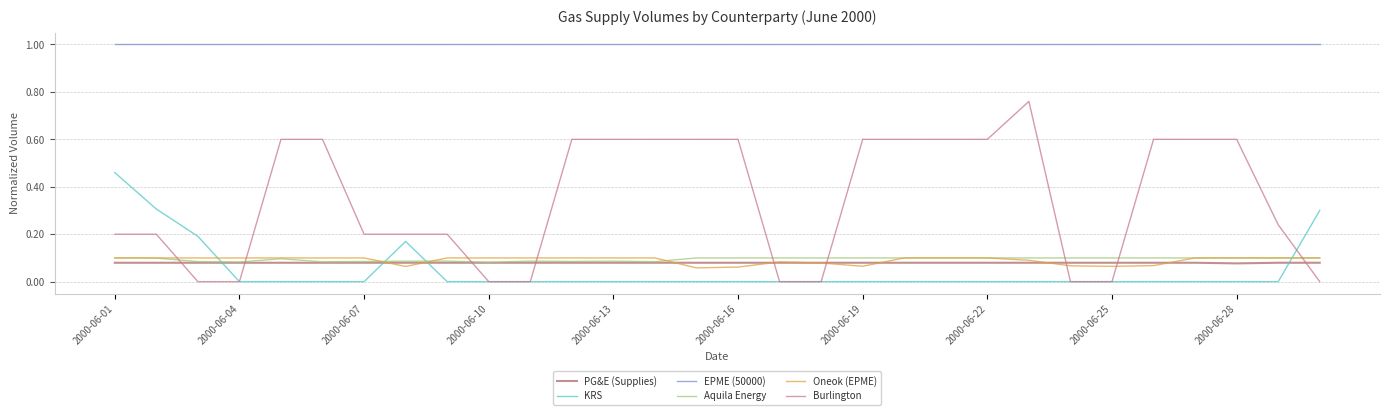

How many lines are shown in the chart?

6